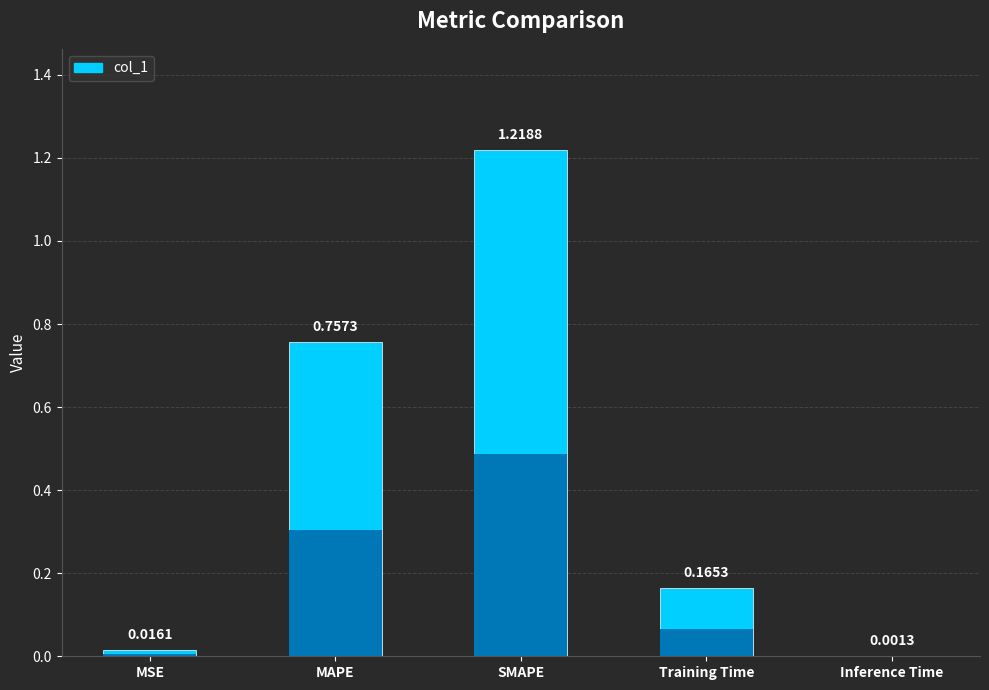

What is the label of the 5th bar from the right?

MSE